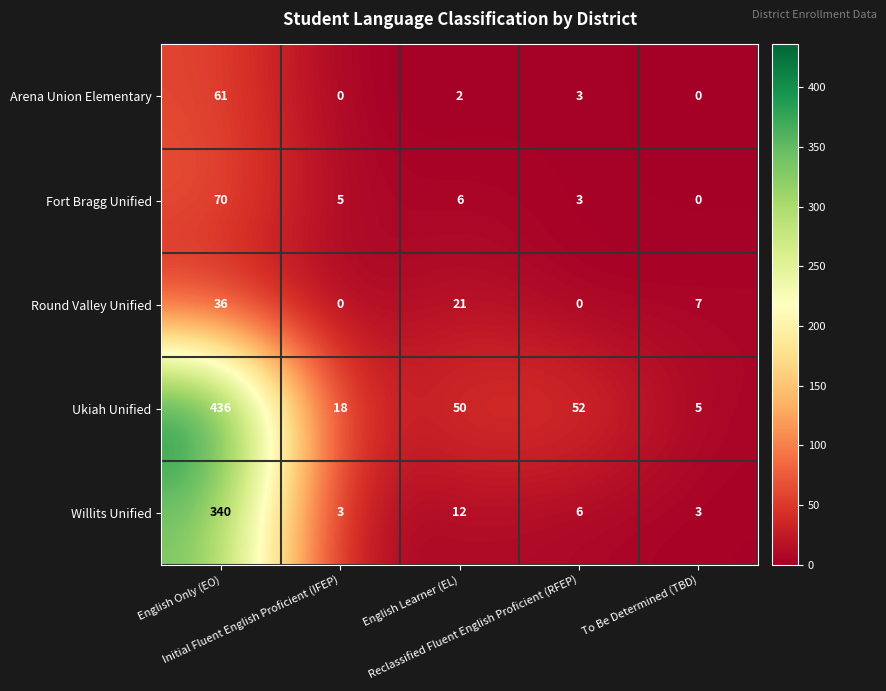

Which series has the largest total across all categories?

Ukiah Unified